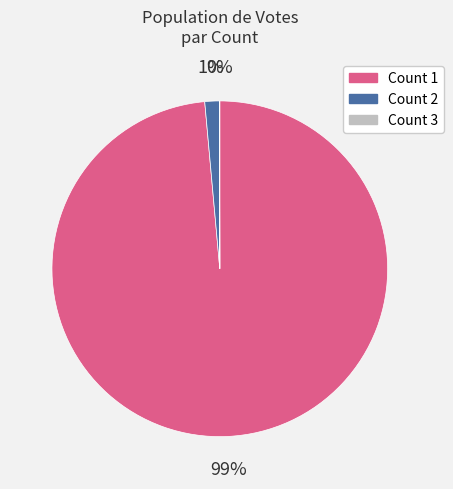

What percentage is the Count 2 slice, to the nearest percent?

1%